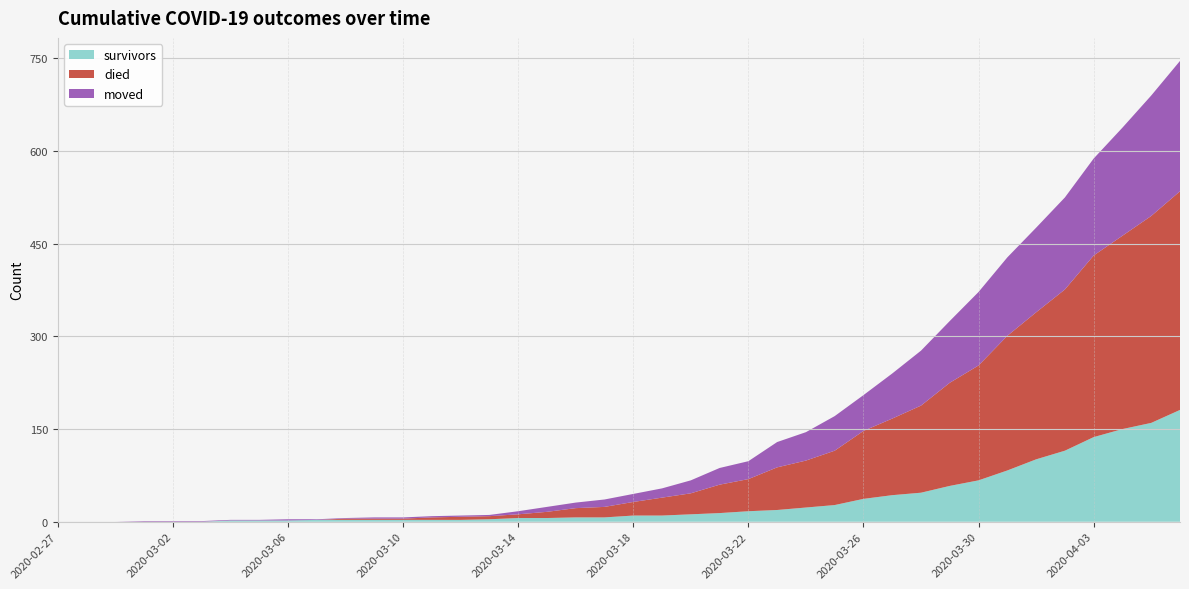

Reading left to right, what are all the values shown in this chart?

survivors: 0	0	0	0	0	0	2	2	2	3	3	3	3	3	3	4	6	6	7	7	10	10	12	14	17	19	23	27	37	43	47	58	67	83	101	115	137	150	160	181
died: 0	0	0	0	0	0	0	0	0	0	2	2	2	4	5	5	6	10	15	17	22	29	34	46	52	69	76	88	110	124	141	167	186	218	238	261	294	313	335	354
moved: 0	0	0	1	1	1	1	1	2	1	1	2	2	2	2	2	5	8	9	12	13	15	21	27	29	41	46	56	58	73	89	100	119	127	137	149	157	175	195	211